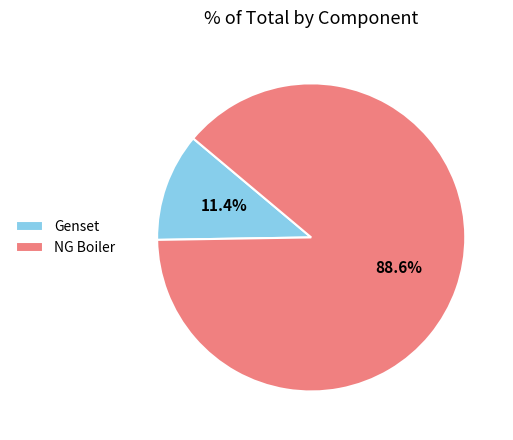

What percentage is the Genset slice, to the nearest percent?

11%